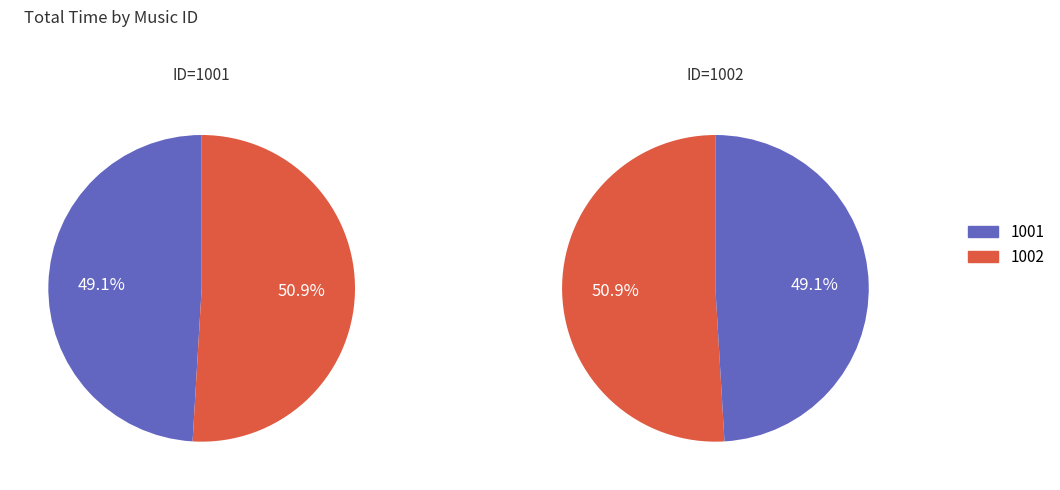

What is the largest slice in the pie chart?

1002